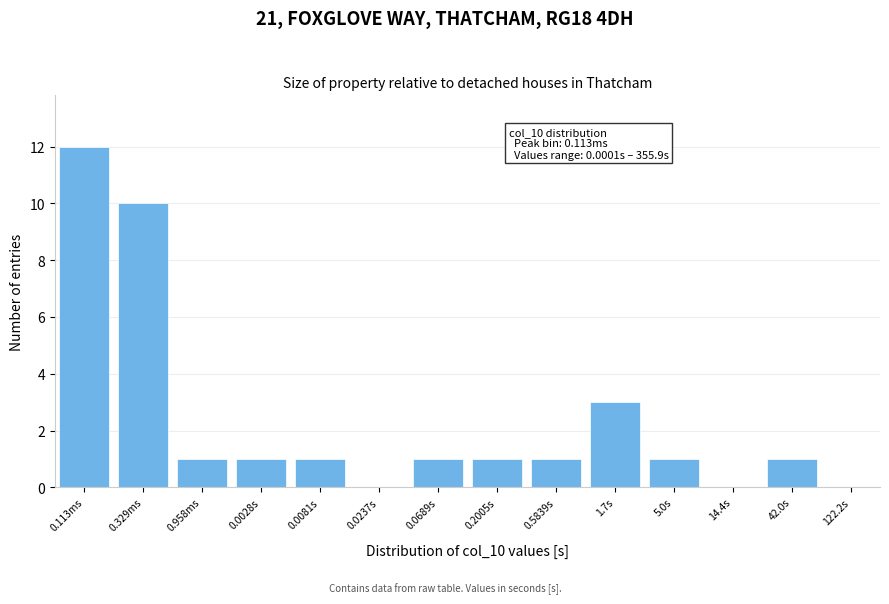

Reading right to left, list all the values displayed in this chart.

122.2s=0	42.0s=1	14.4s=0	5.0s=1	1.7s=3	0.5839s=1	0.2005s=1	0.0689s=1	0.0237s=0	0.0081s=1	0.0028s=1	0.958ms=1	0.329ms=10	0.113ms=12